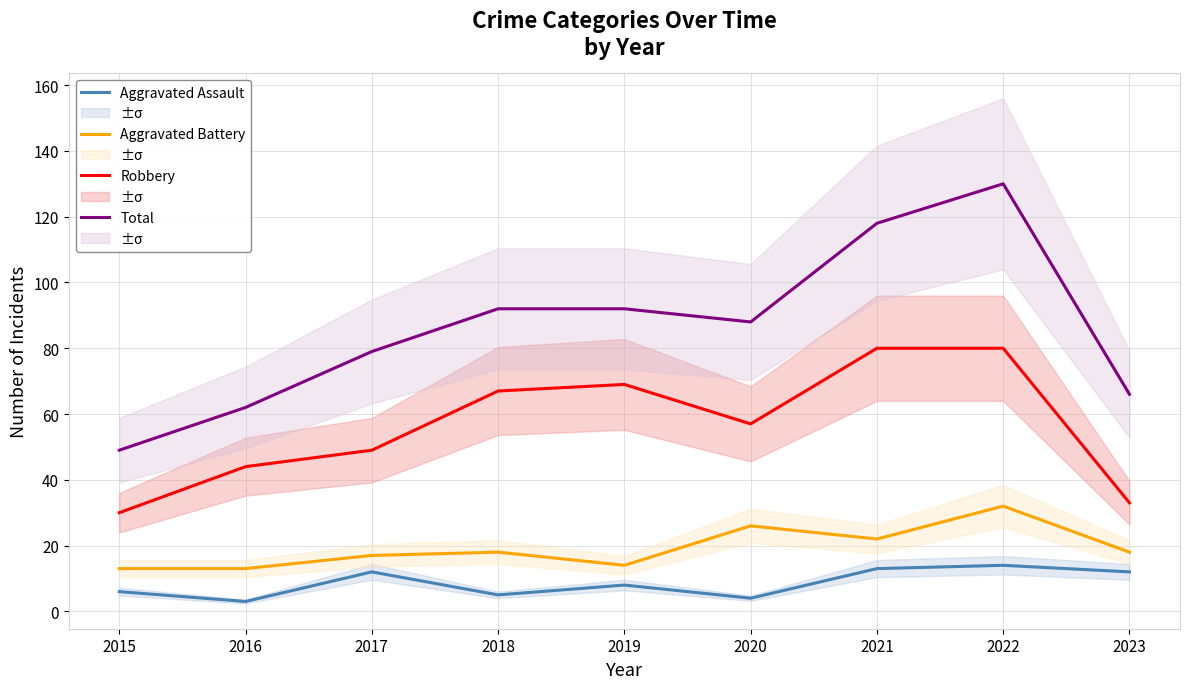

How many values in the Total series are below 88?

4